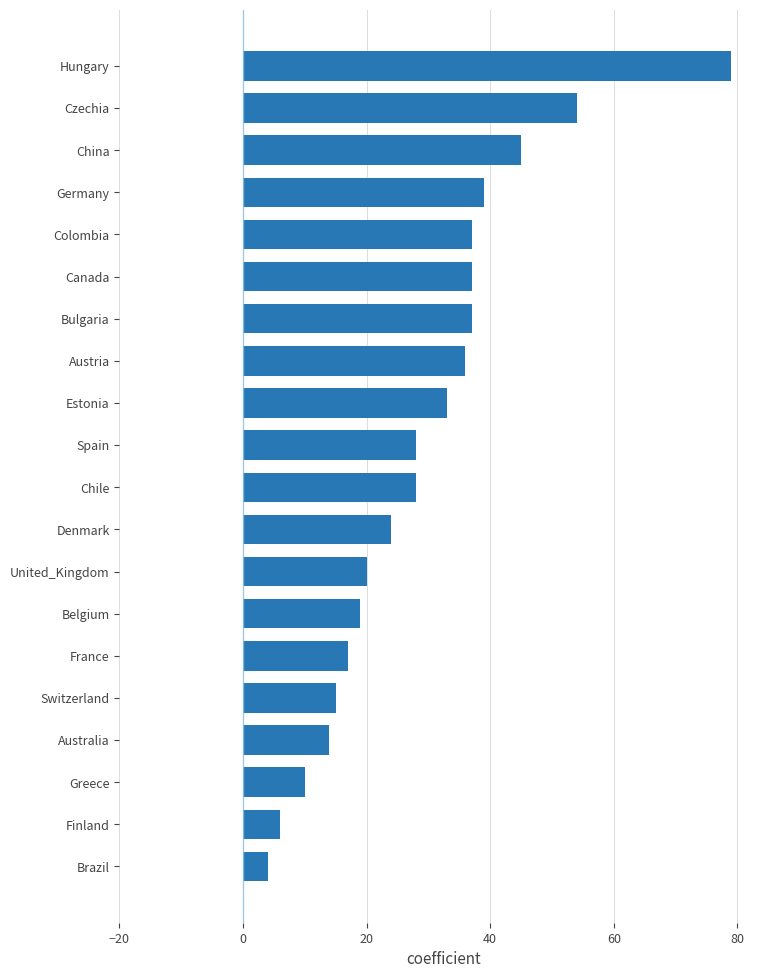

How many data points does each series have?

20